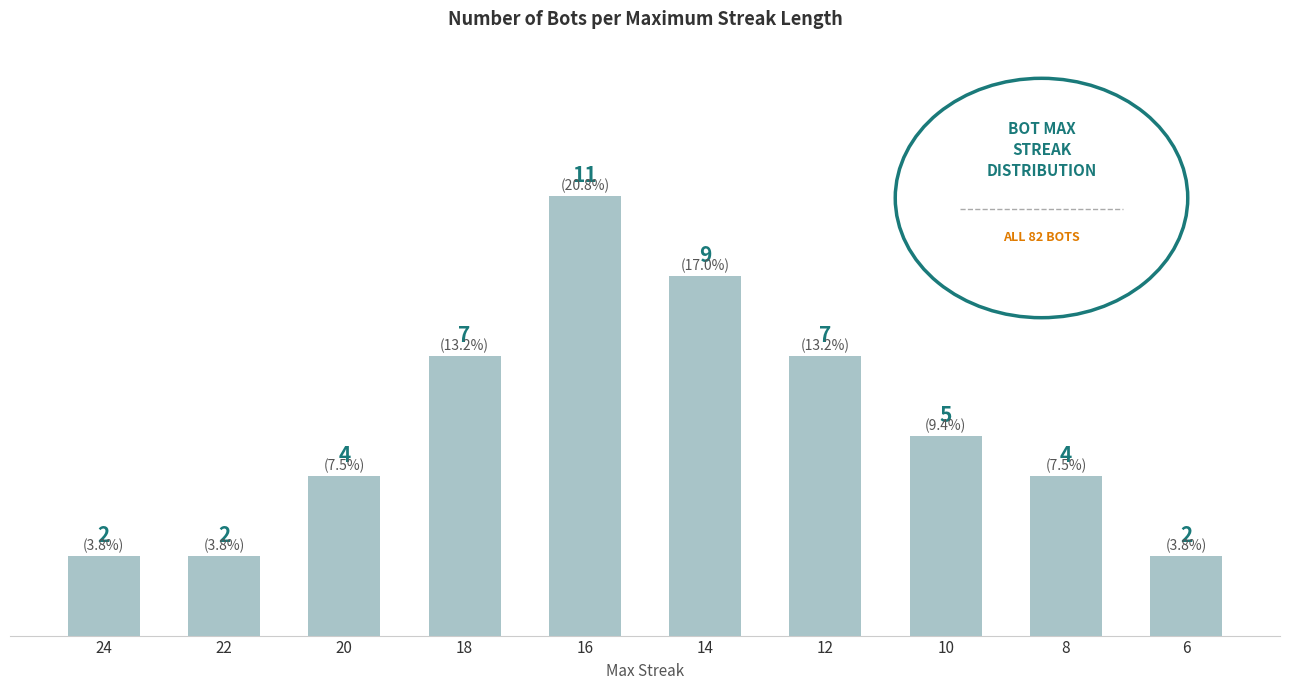

What is the sum of the values at 12 and 22?

9